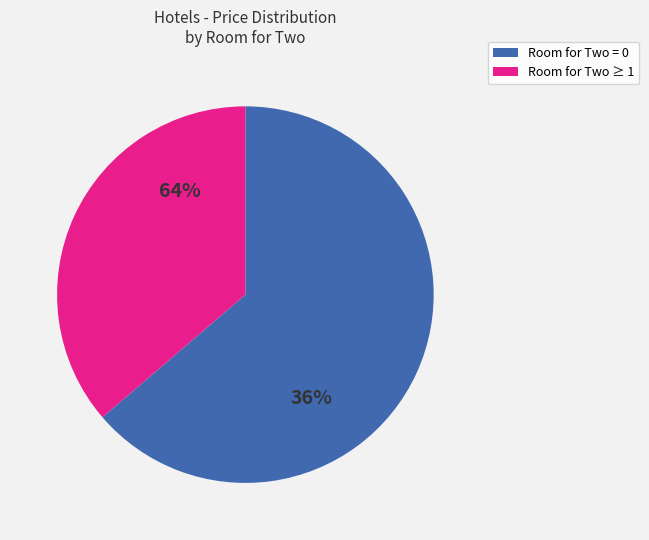

Is it true that 21 is 1% of the pie?

False